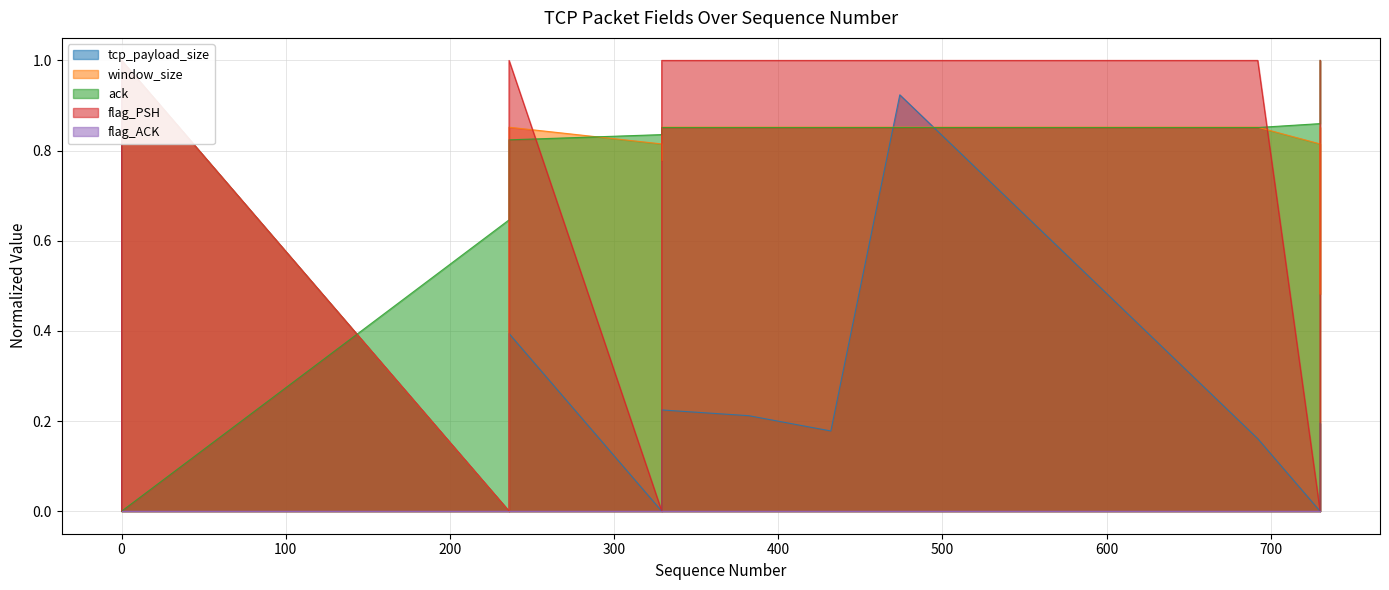

What is the difference between the second highest and minimum values in the tcp_payload_size series?

0.9